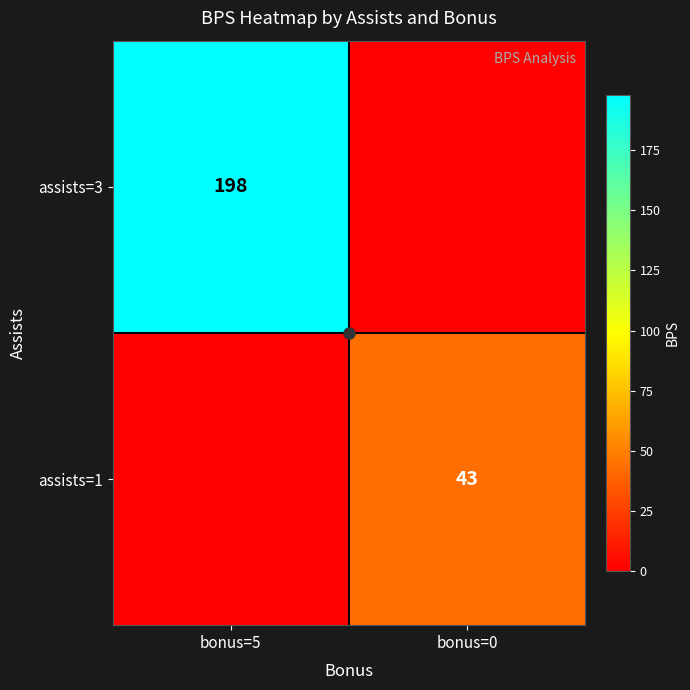

Is the value of assists=3 at bonus=5 greater than the value of assists=1 at bonus=0?

Yes